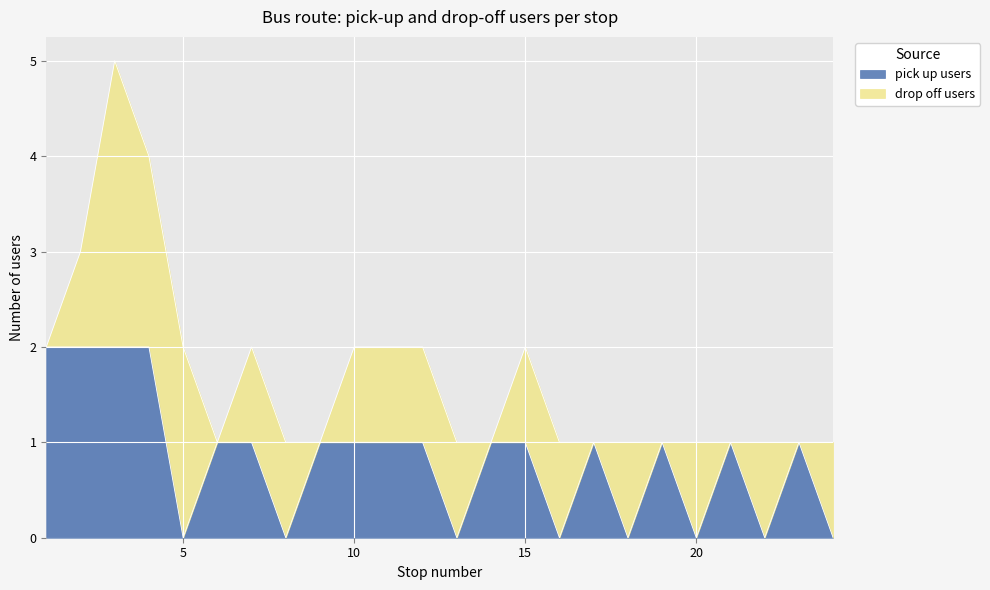

What is the difference between the values at 20 and 14?

1